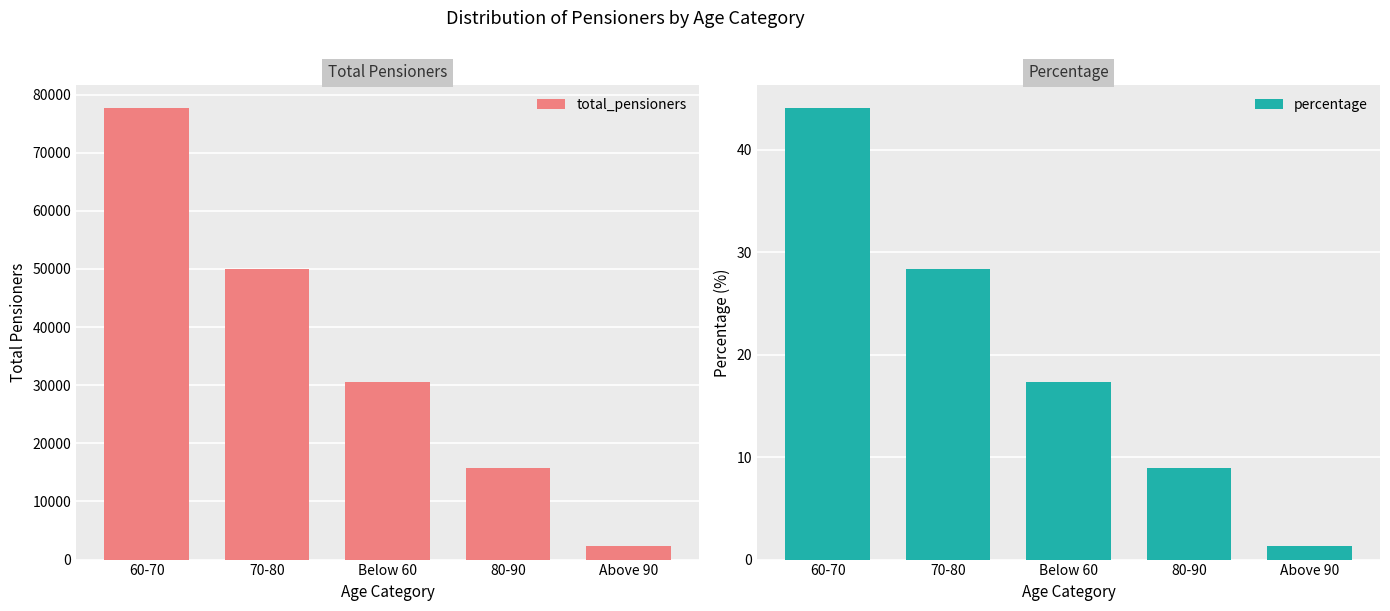

How many bars are there in each group?

2